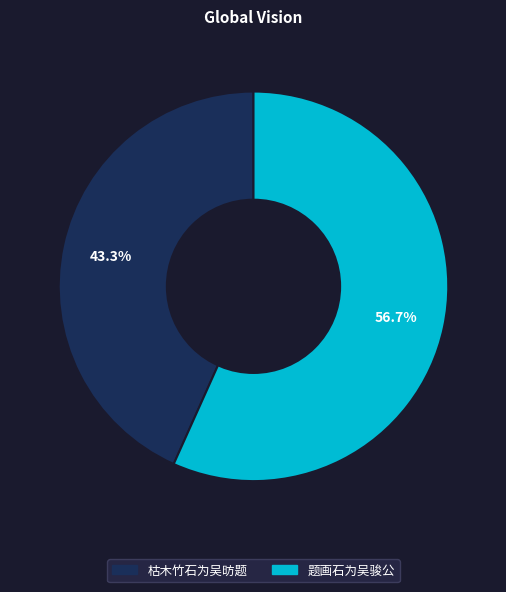

The 枯木竹石为吴昉题 slice represents 43% of the pie. True or false?

True